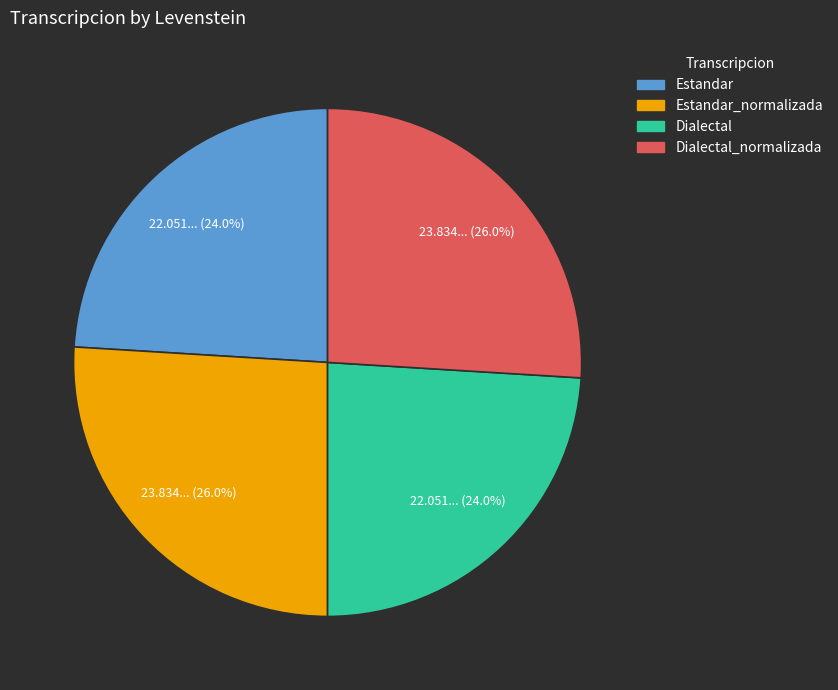

Does any single category account for the majority?

No